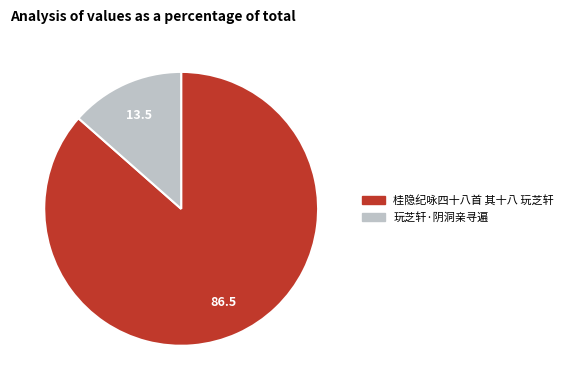

True or false: 玩芝轩·阴洞亲寻遍 accounts for 13% of the total.

True